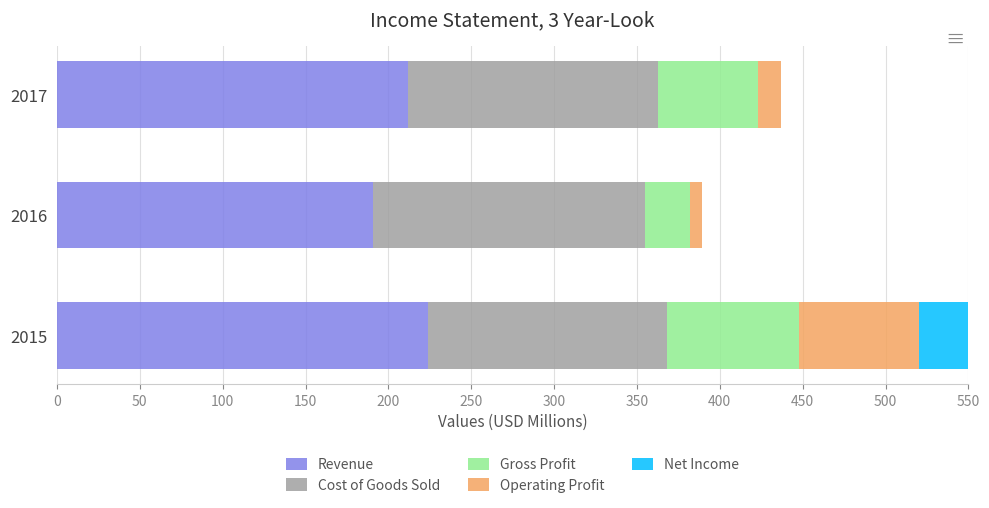

How many bars are there in each group?

5